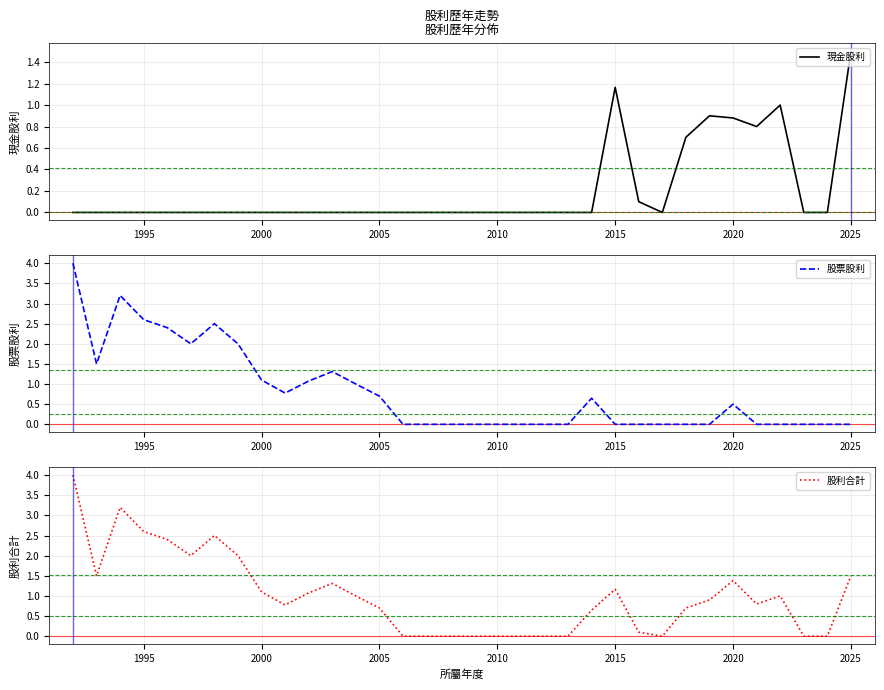

The value of 現金股利 at 1995 is -1.0. True or false?

False